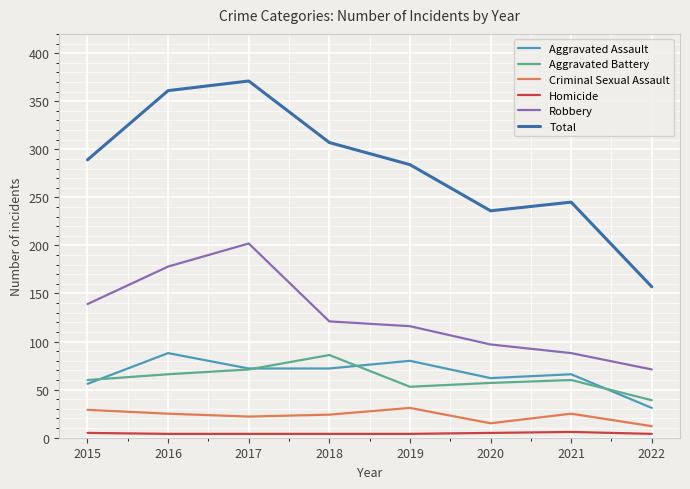

True or false: Aggravated Battery and Robbery cross at least once.

False